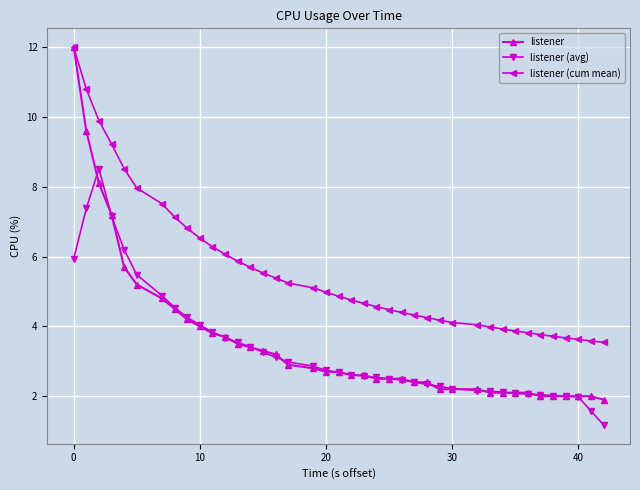

Which series has the largest total across all categories?

listener (cum mean)